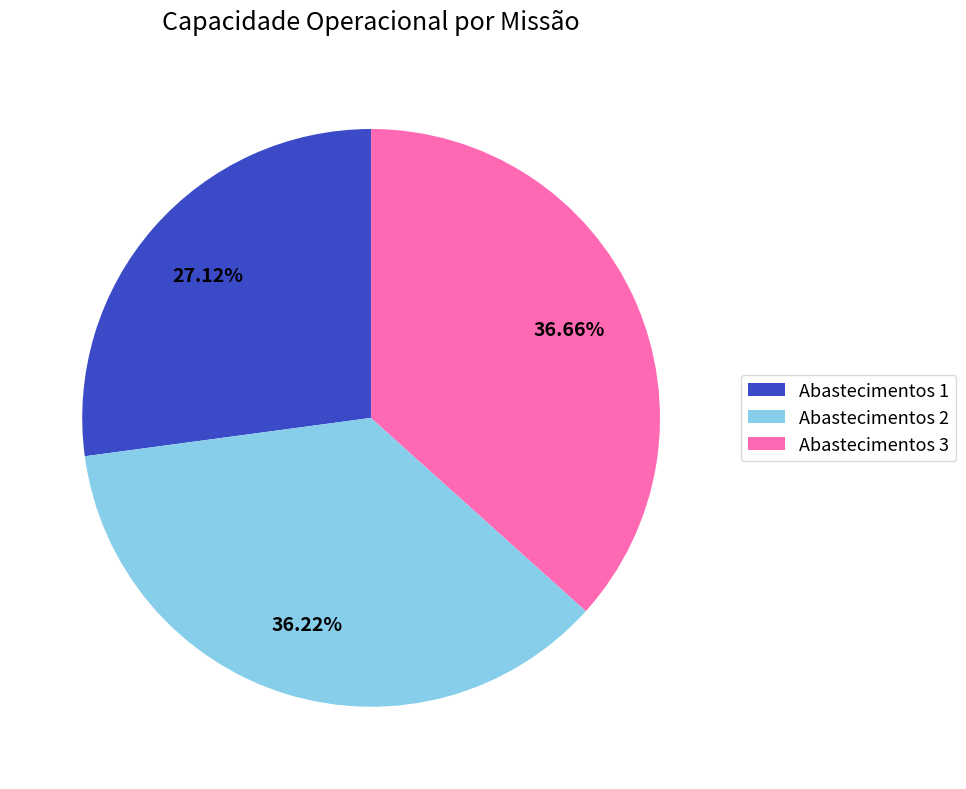

To the nearest percent, what is the difference between the largest and smallest slice percentages?

10%